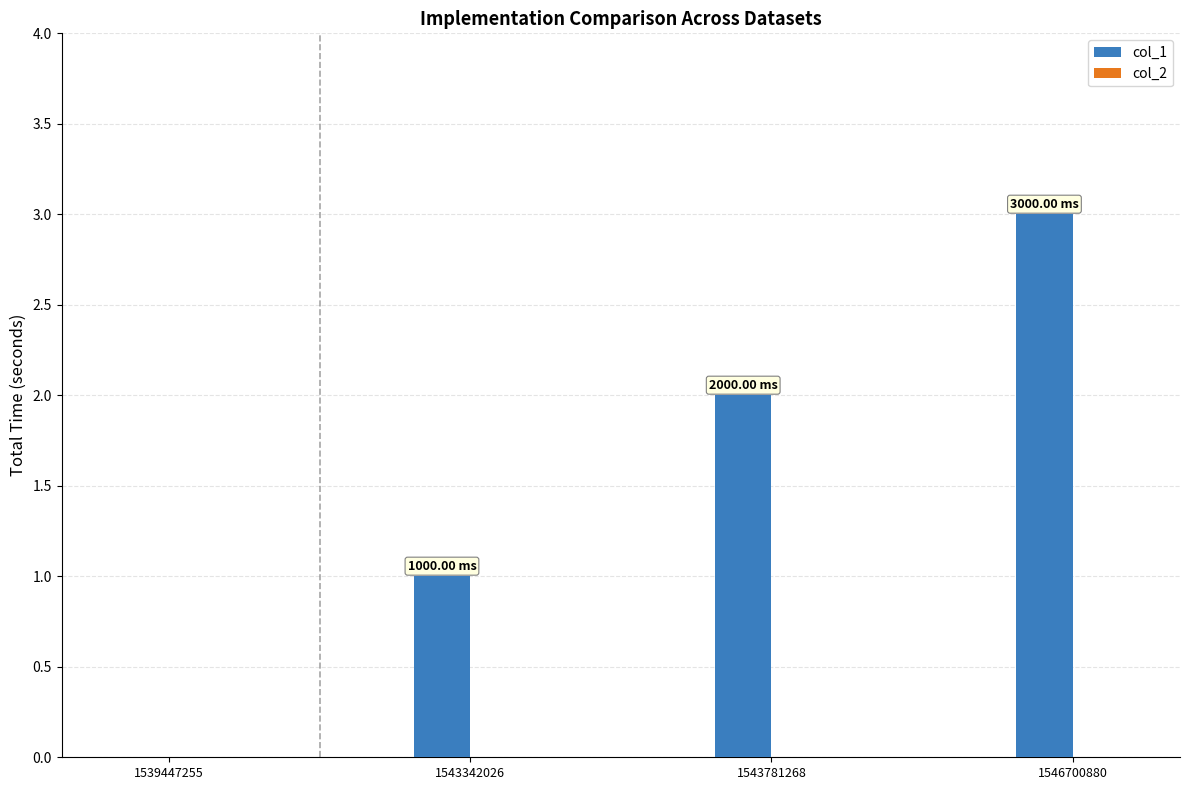

Count the number of categories in the chart.

4